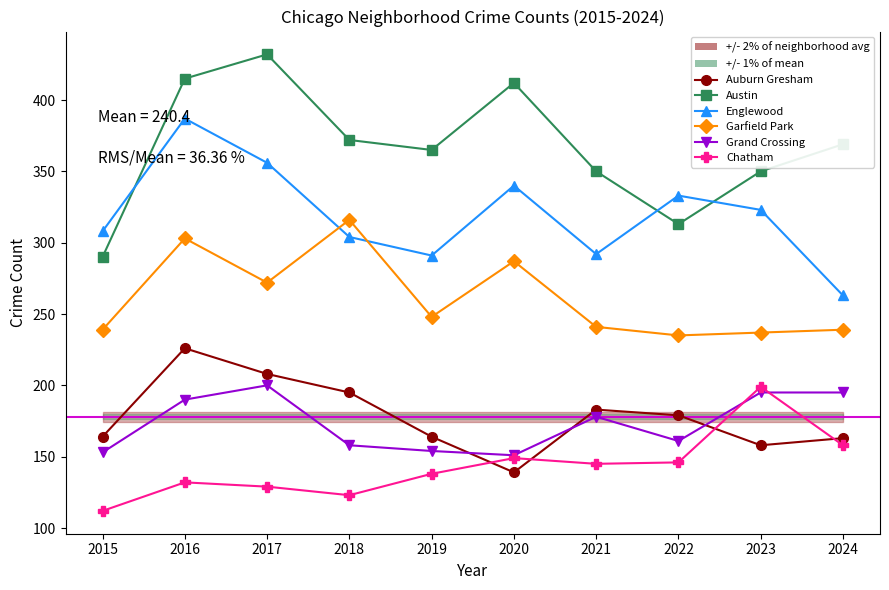

Rank the categories by Grand Crossing value from lowest to highest.

2020, 2015, 2019, 2018, 2022, 2021, 2016, 2023, 2024, 2017